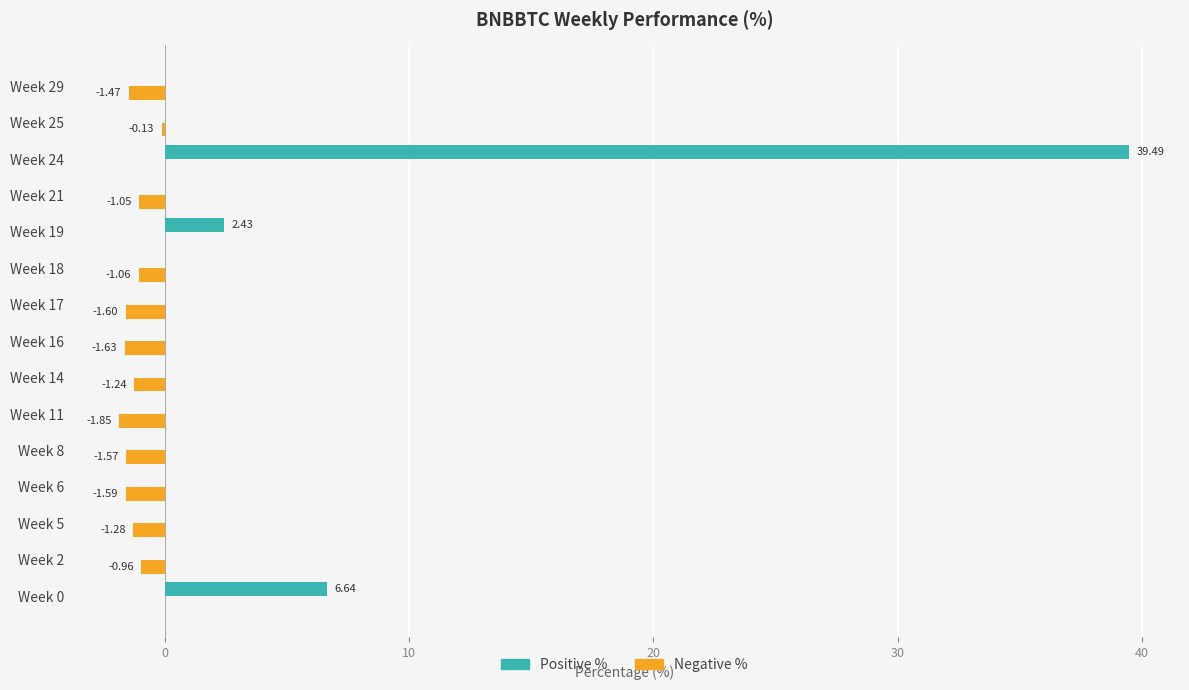

What is the total value across all series at Week 16?

-1.6